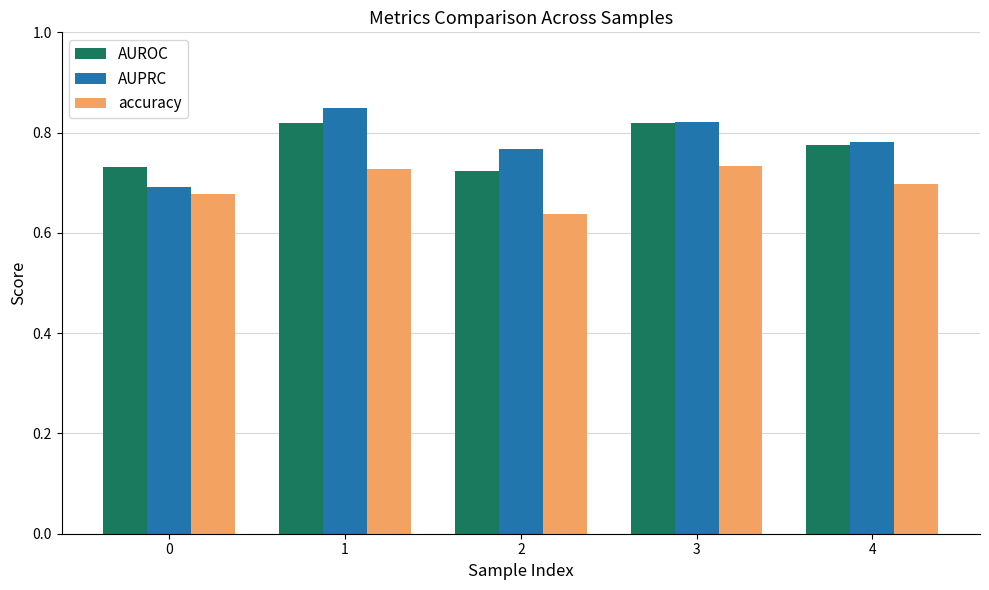

What is the total value across all series at 3?

2.4